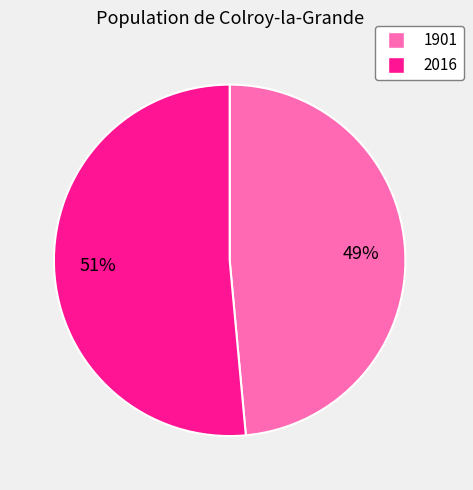

Rank the categories by value from highest to lowest.

2016, 1901